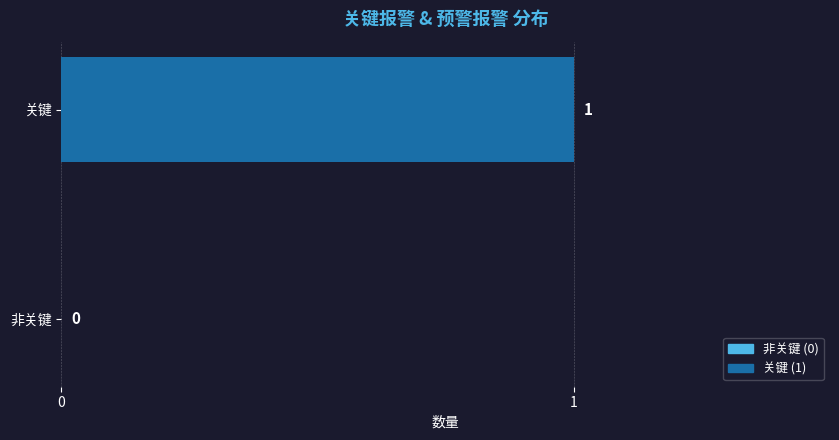

Count the number of data series in this chart.

1